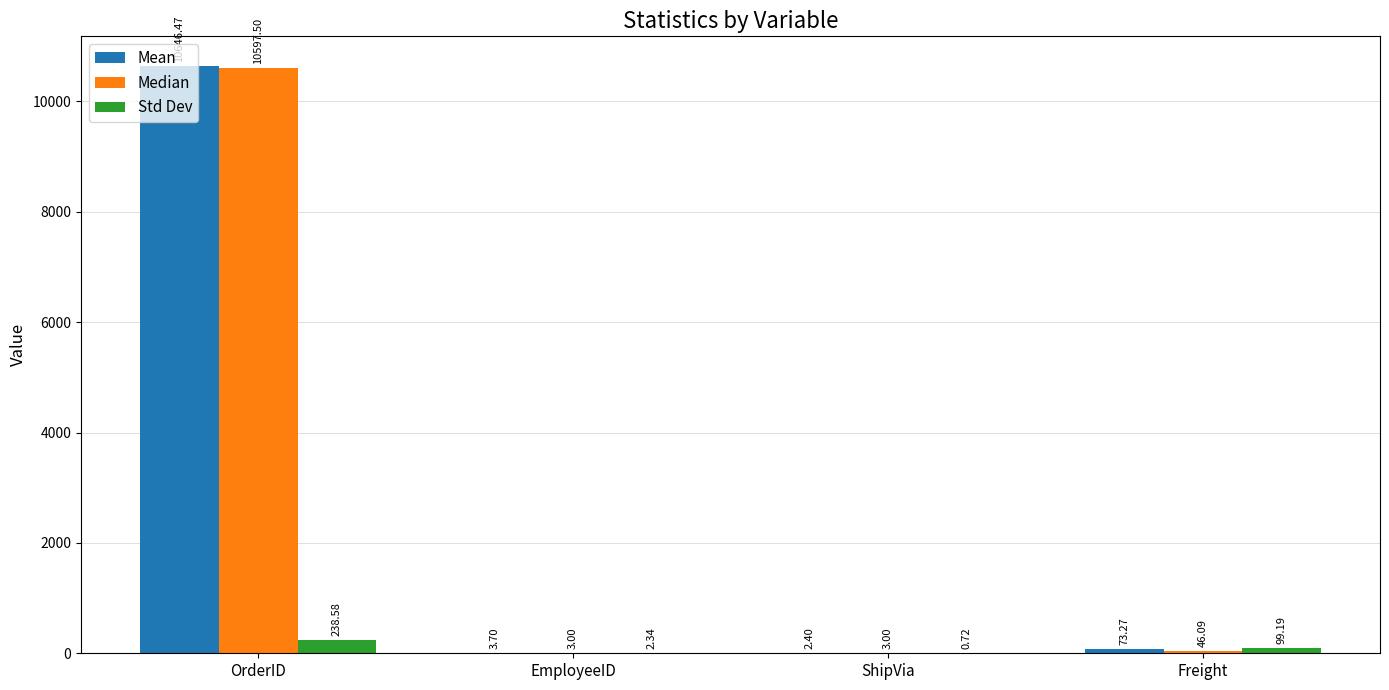

What are all the series names shown in the legend?

Mean, Median, Std Dev